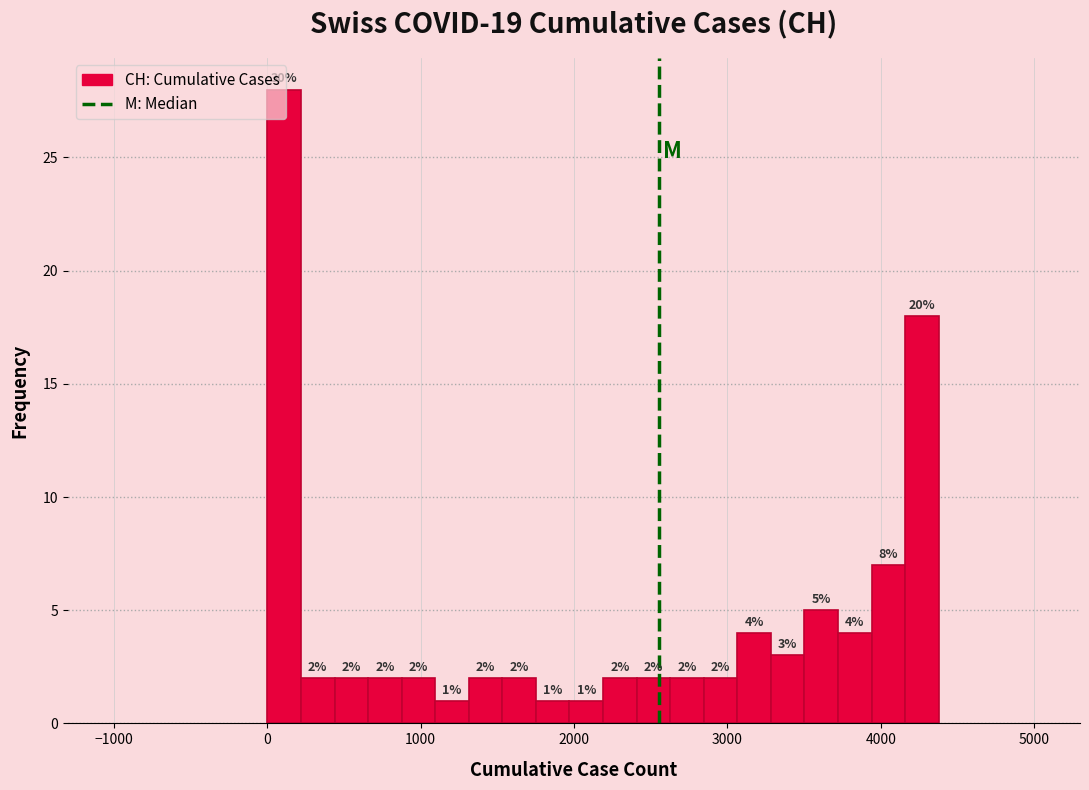

Around what value on the x-axis is the tallest bar? Give the approximate position of its centre, as read against the axis.

100